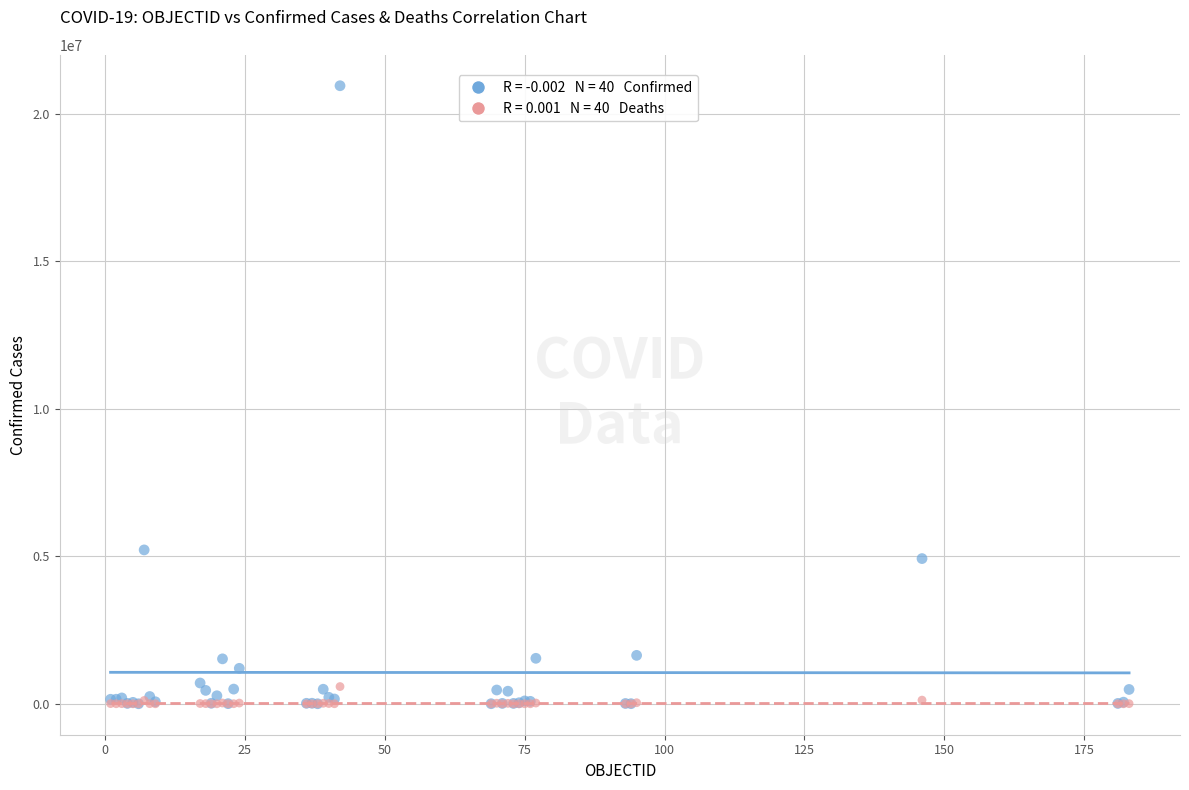

Across all series, what Y value is closest to 10479451?

5218993